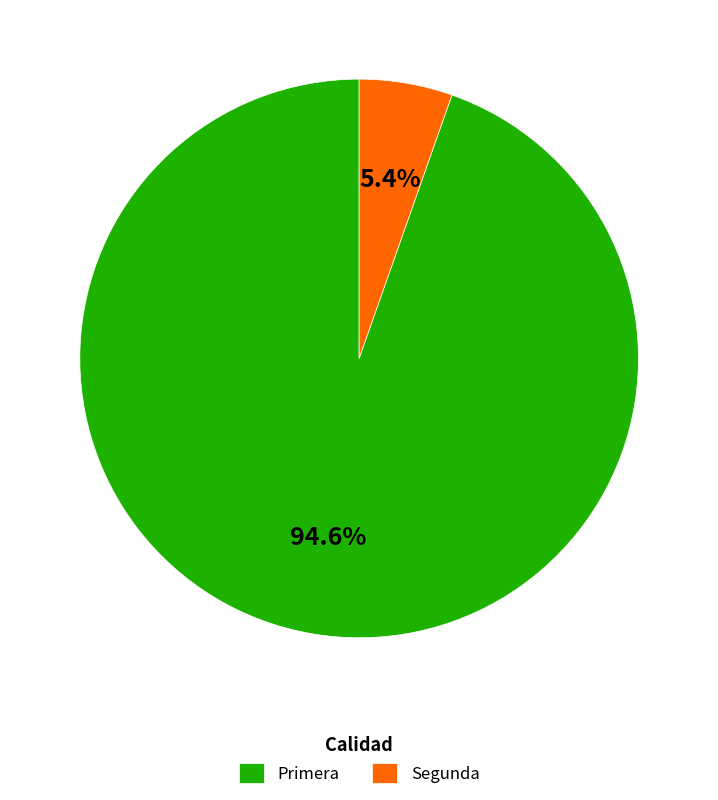

How many slices are in this pie chart?

2